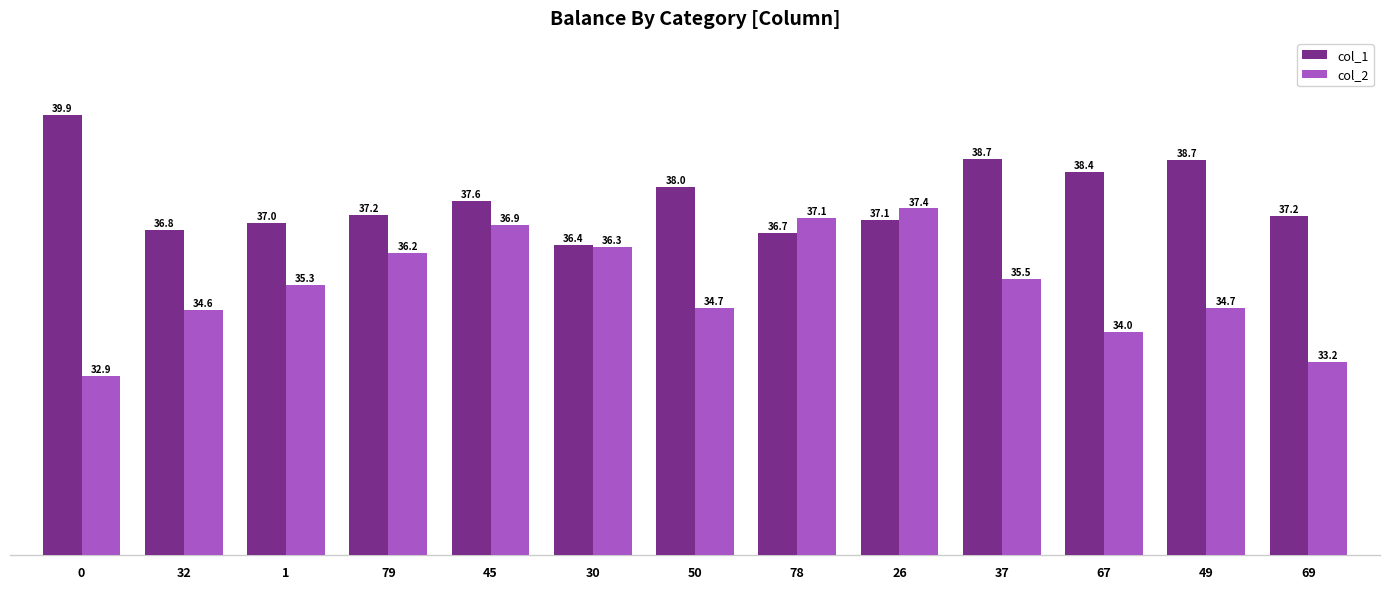

What is the maximum value for col_1?

39.9